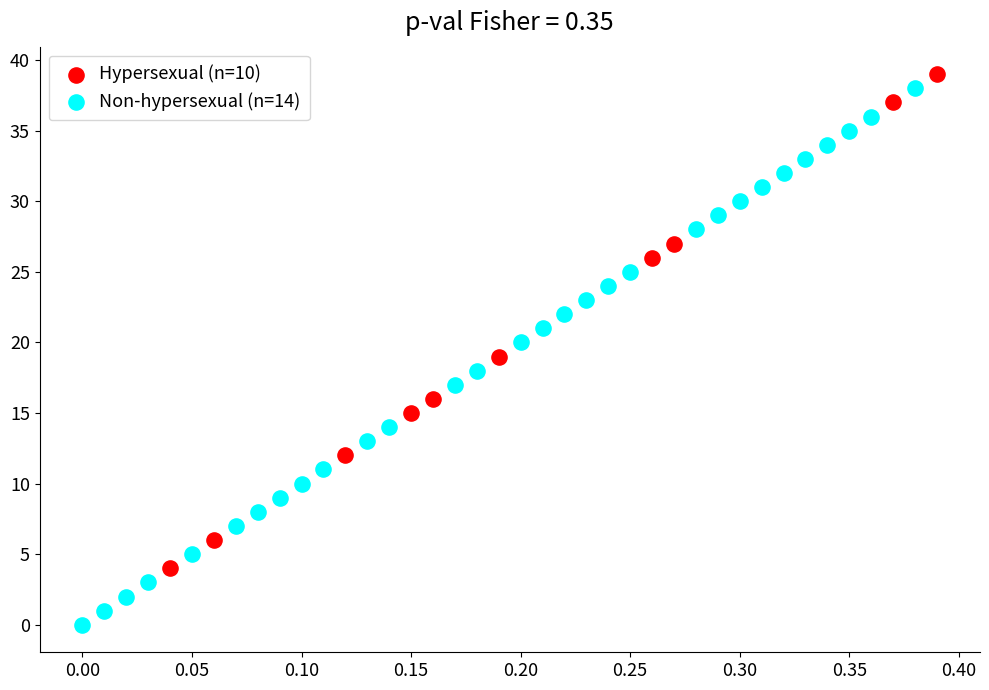

Which series reaches the minimum Y coordinate?

Non-hypersexual (n=14)